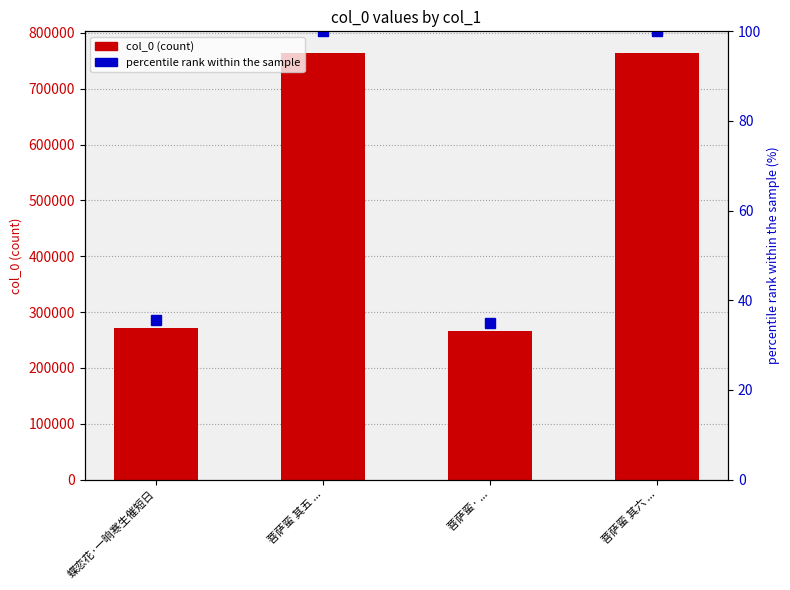

What is the total value across all series at 蝶恋花·一晌寒生催短日?

272216.6